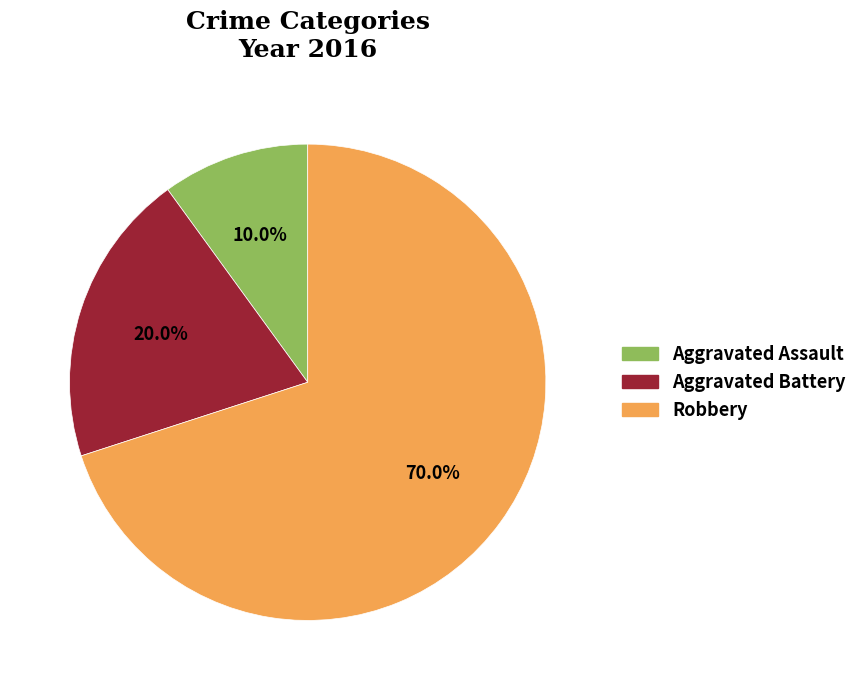

Is the sum of Robbery and Aggravated Battery greater than half?

Yes